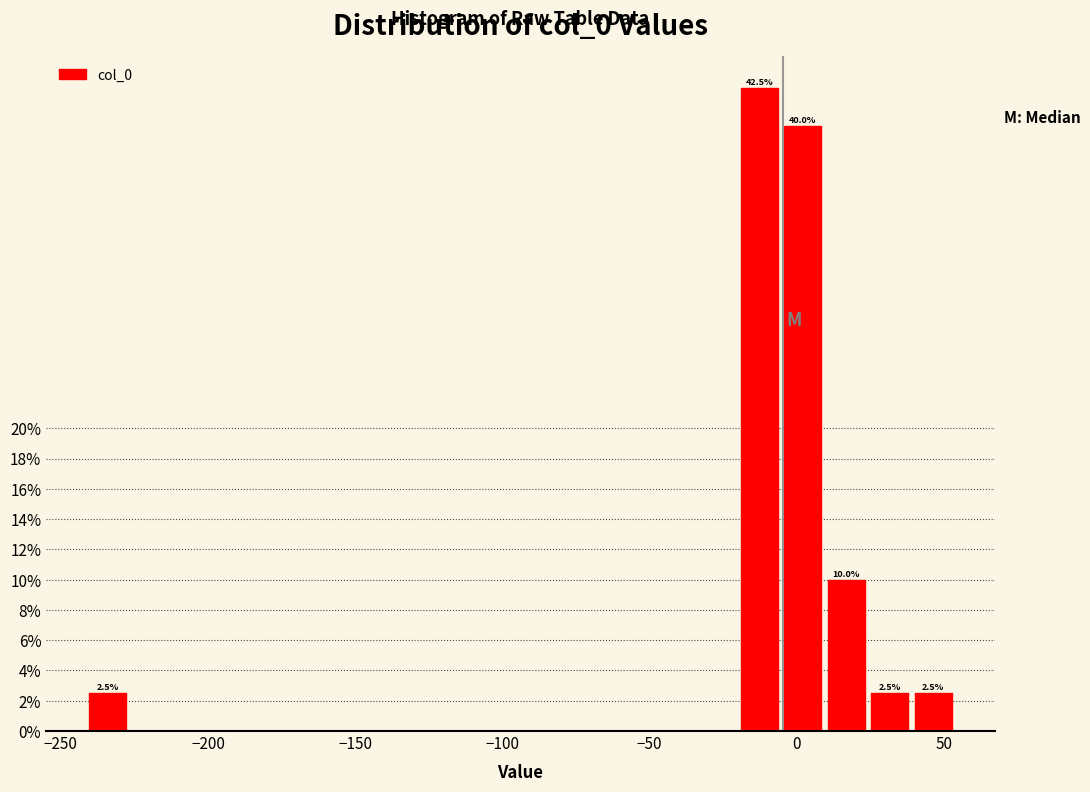

Read against the x-axis, roughly where is the centre of the tallest bar?

-15